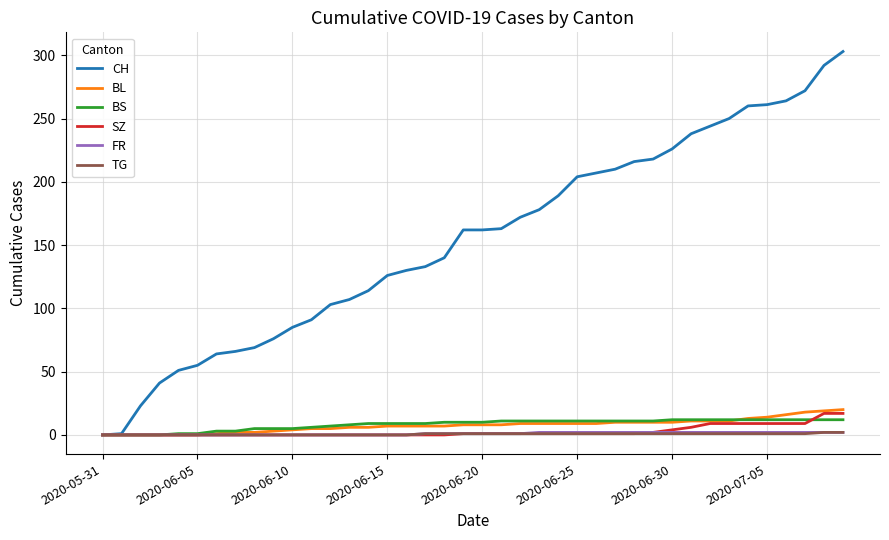

Which series has the largest total across all categories?

CH